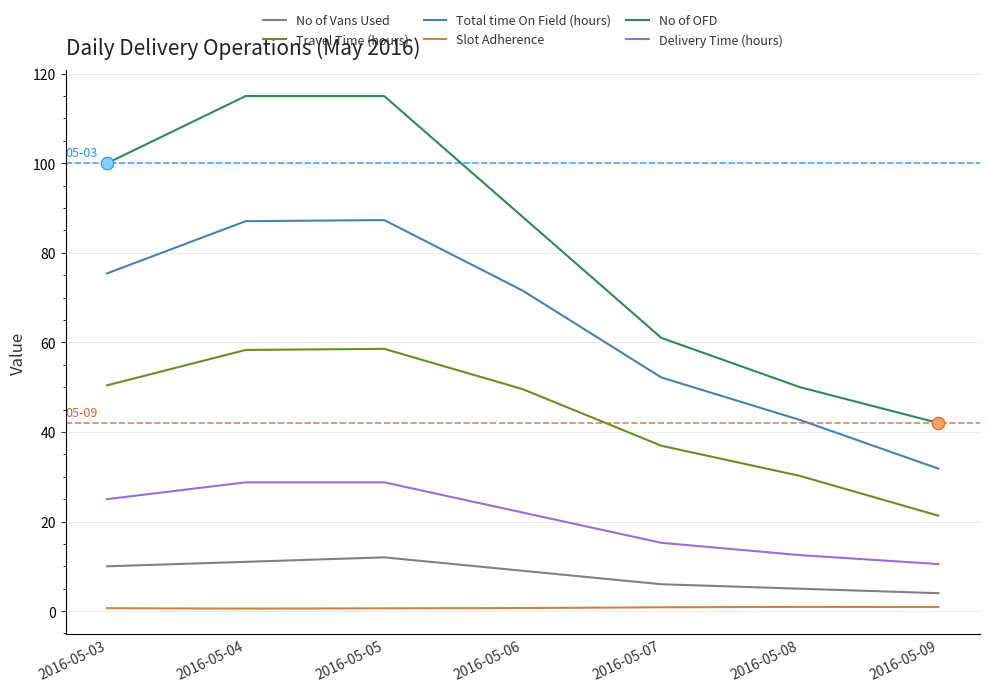

Is the value of No of OFD at 2016-05-08 greater than the value of No of Vans Used at 2016-05-07?

Yes